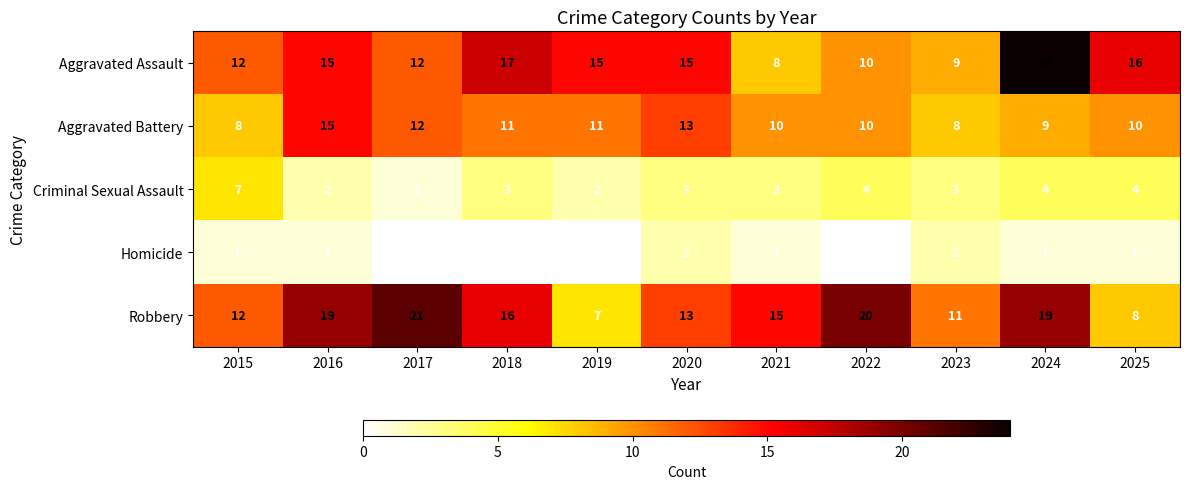

Which category has the highest value in the Aggravated Assault series?

2024